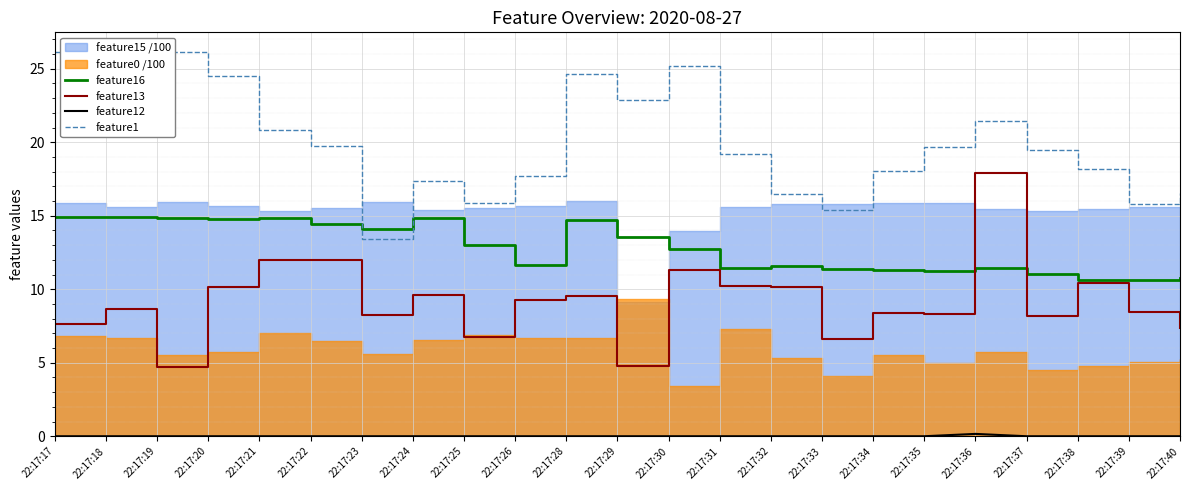

List the series in order of their overall mean, lowest first.

feature12, feature13, feature16, feature1